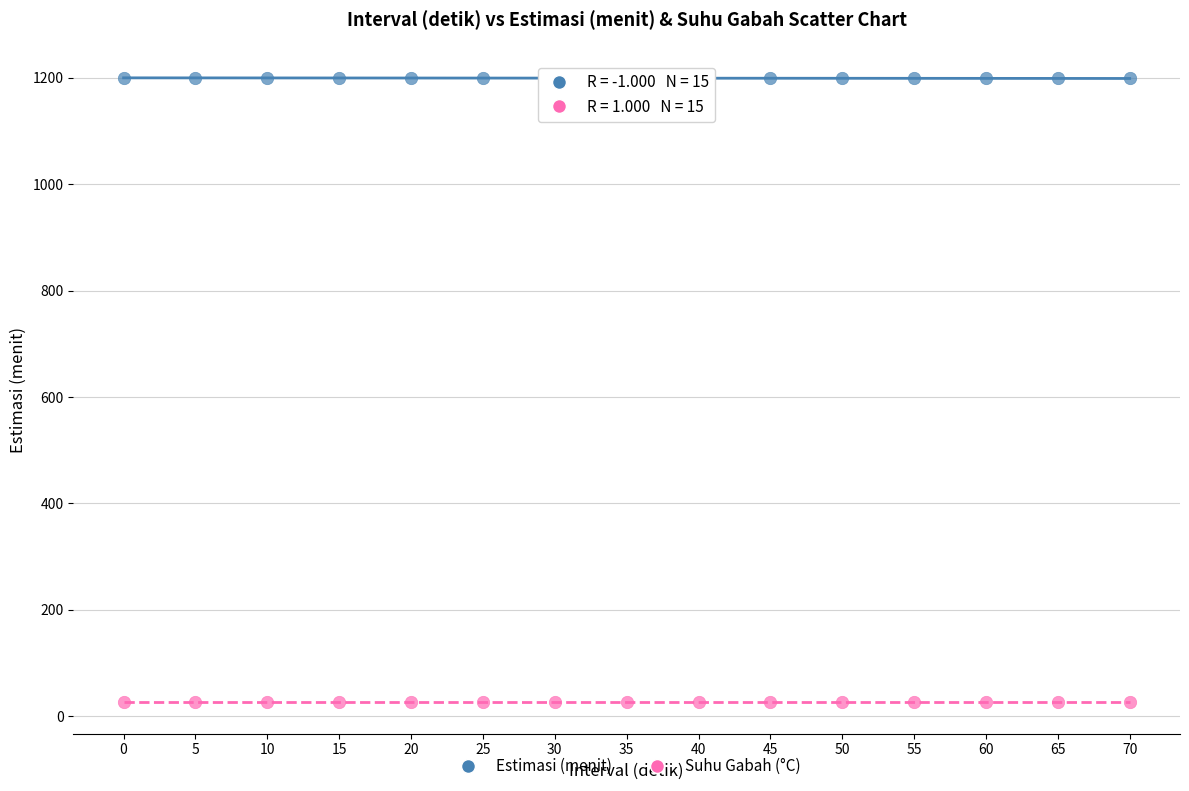

Which series reaches the minimum Y coordinate?

Suhu Gabah (°C)